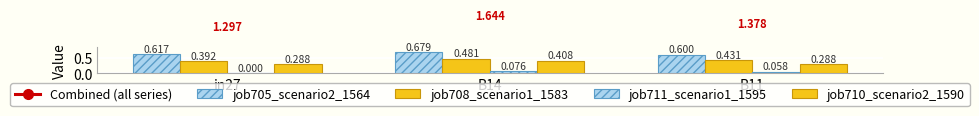

Is the value of job705_scenario2_1564 at B11 greater than the value of job708_scenario1_1583 at B11?

Yes